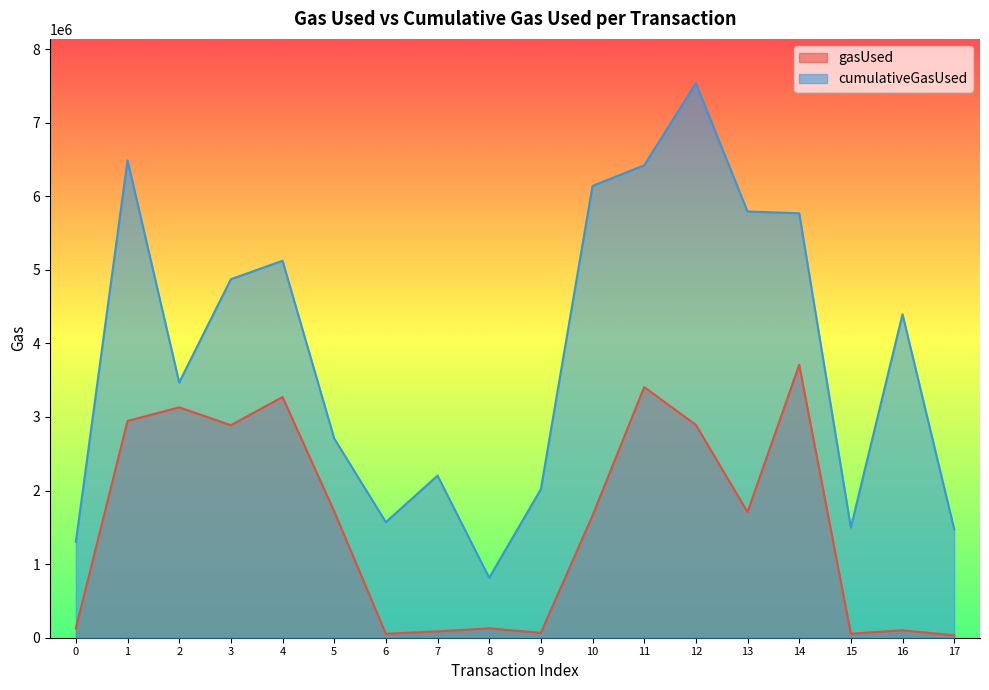

How many interior local peaks does the cumulativeGasUsed series have?

5